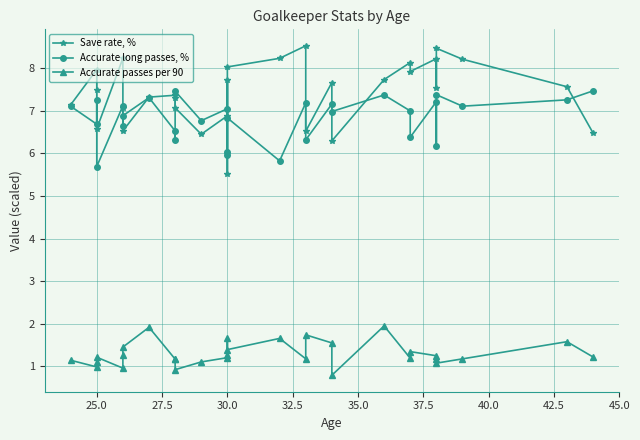

The value of Accurate long passes, % at 32.5 is 7.1. True or false?

True